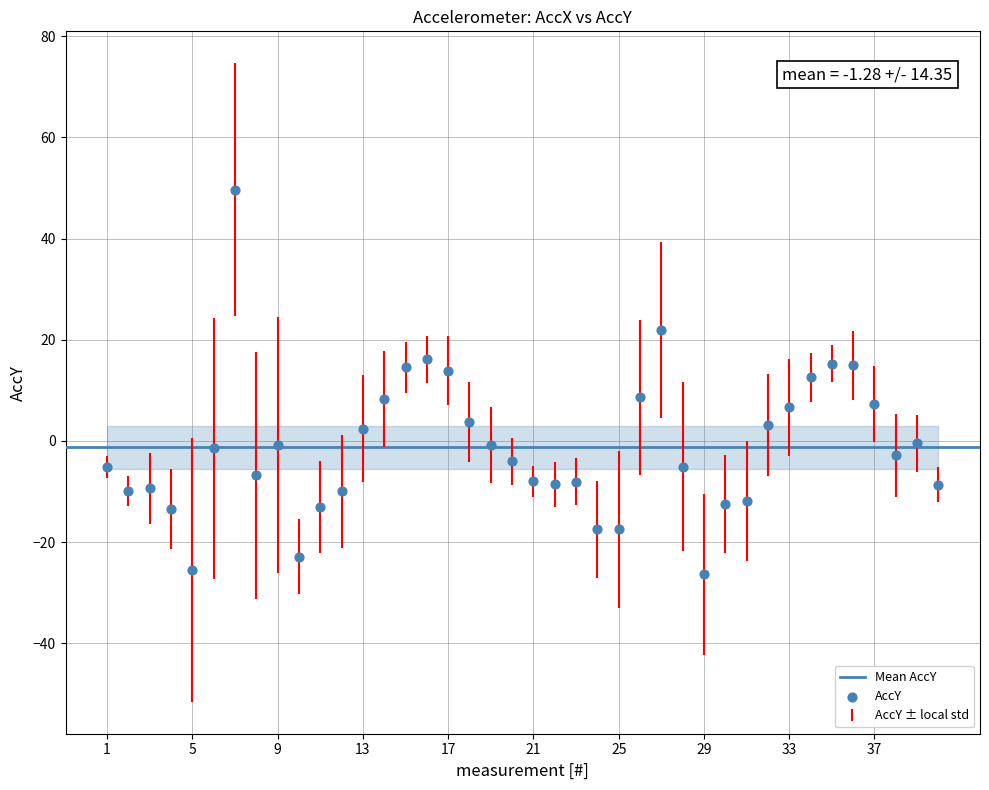

What is the range of Y values (max minus min)?

76.0